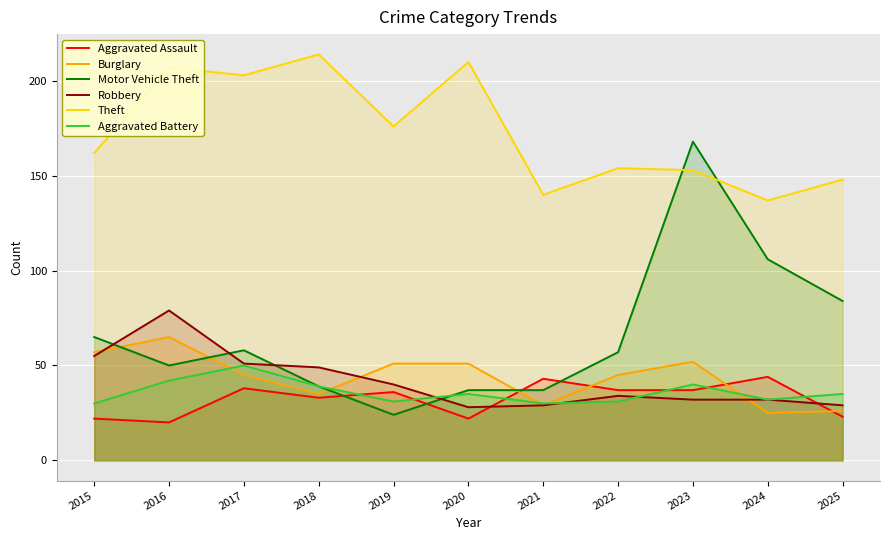

Reading left to right, what are all the values shown in this chart?

Aggravated Assault: 22	20	38	33	36	22	43	37	37	44	23
Burglary: 57	65	45	35	51	51	29	45	52	25	26
Motor Vehicle Theft: 65	50	58	39	24	37	37	57	168	106	84
Robbery: 55	79	51	49	40	28	29	34	32	32	29
Theft: 162	207	203	214	176	210	140	154	153	137	148
Aggravated Battery: 30	42	50	39	31	35	30	31	40	32	35